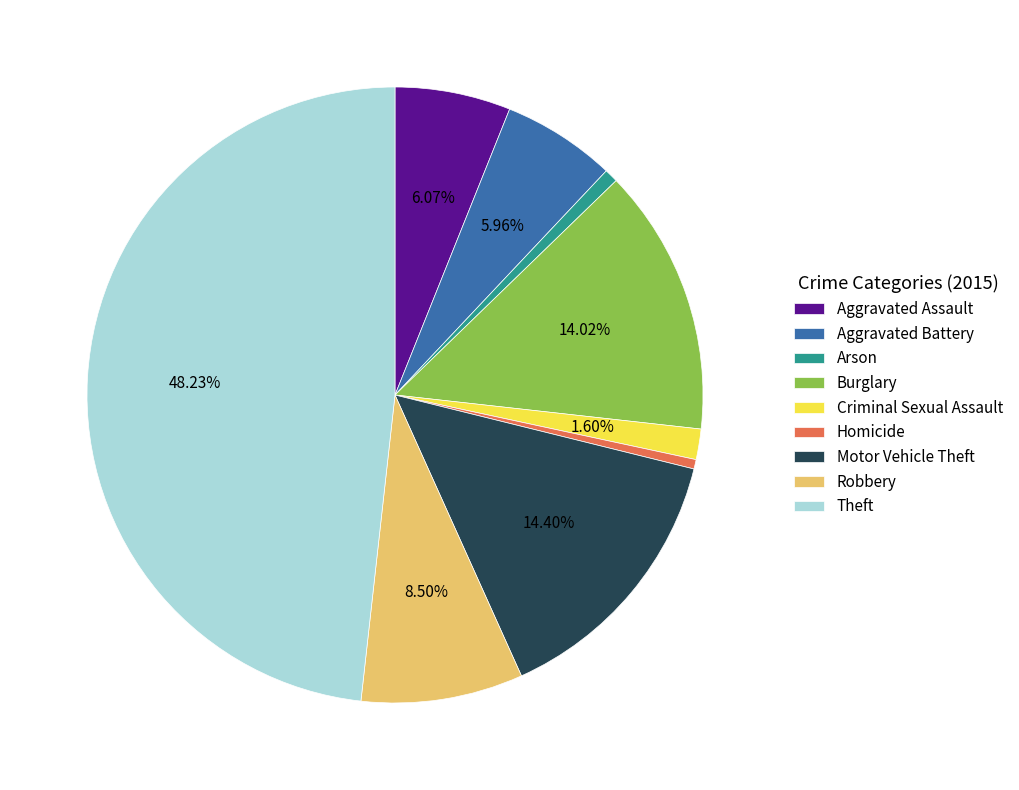

Which slice is the largest?

Theft